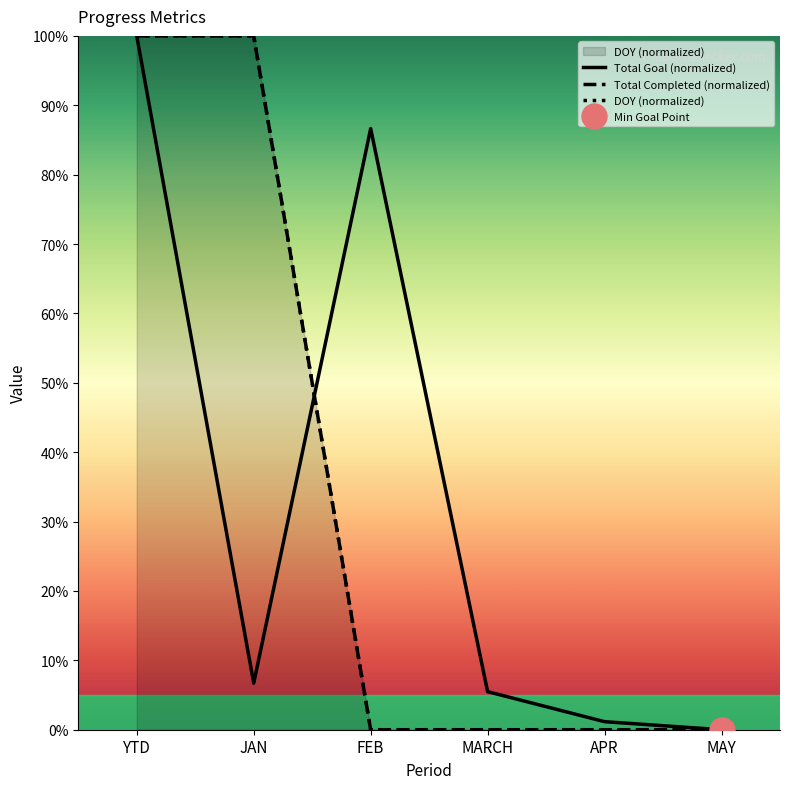

True or false: Total Goal (normalized) has a value of 3.2 at JAN.

False